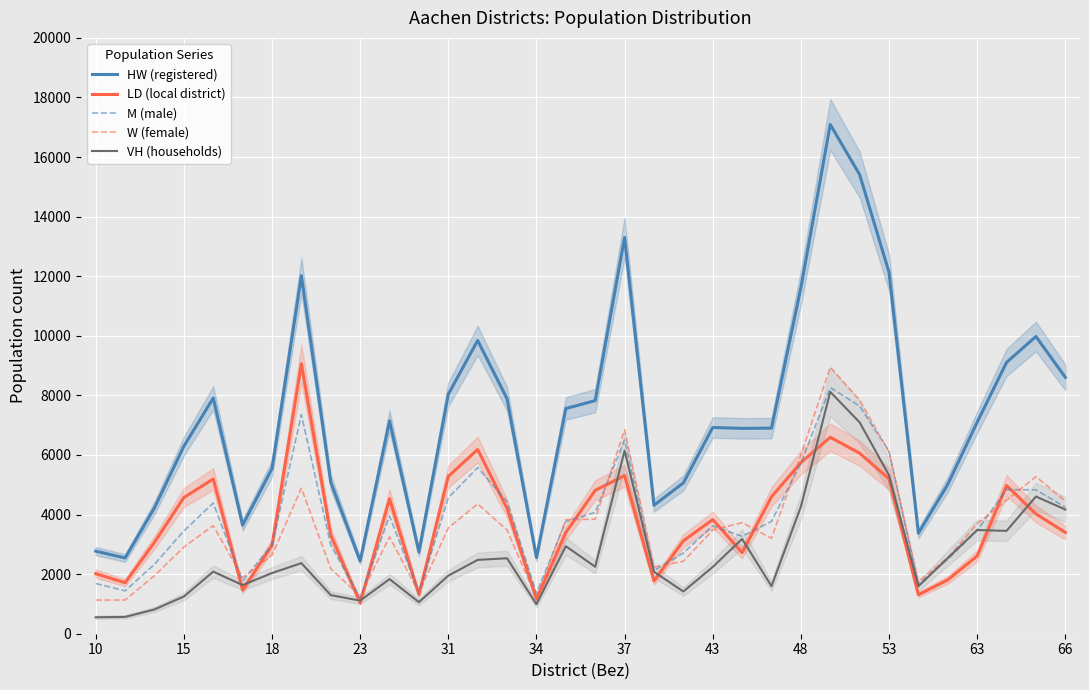

What value does the HW (registered) series have at 31, to the nearest 50?

8050